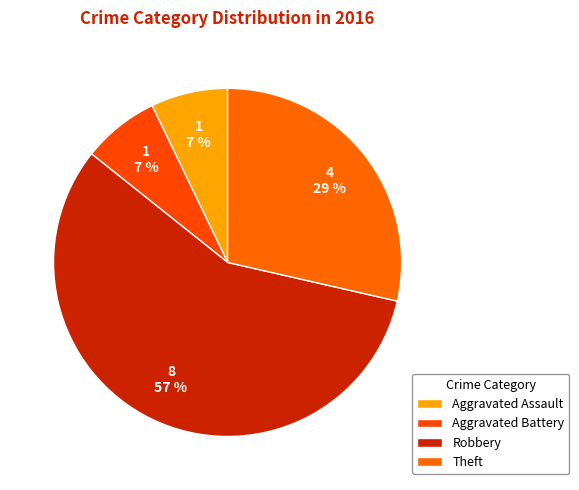

What percentage is the Theft slice, to the nearest percent?

29%